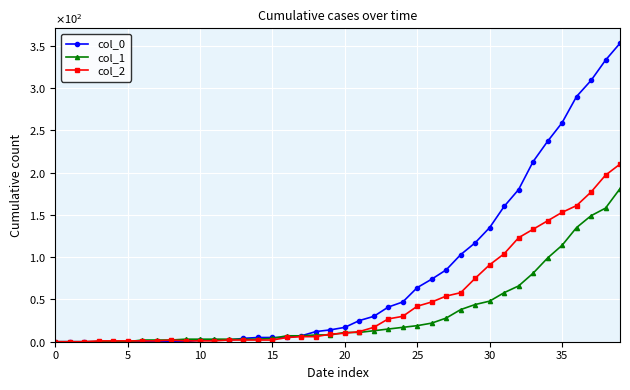

Which series has the largest total across all categories?

col_0